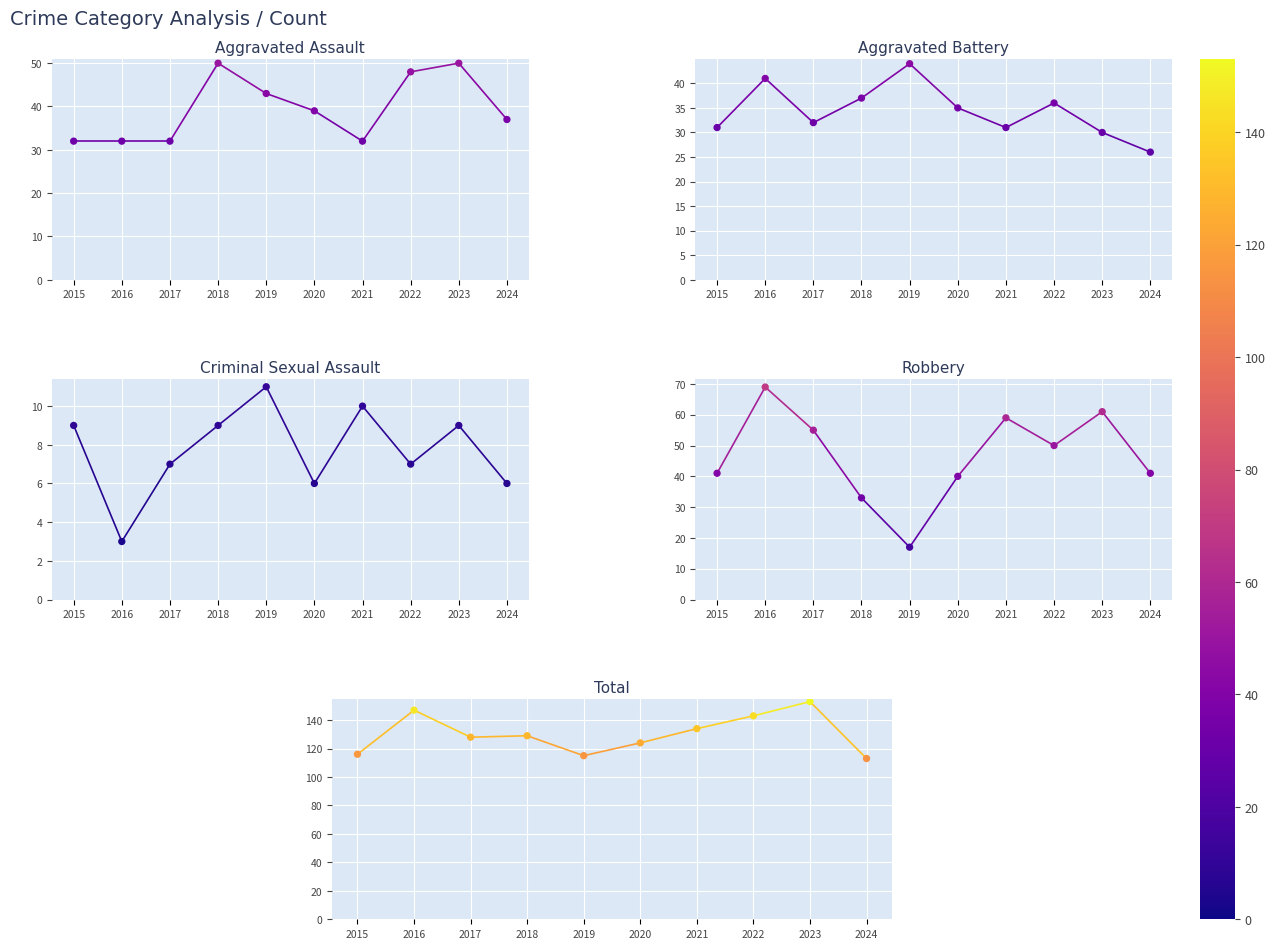

Which series has the widest spread of Y values?

Robbery